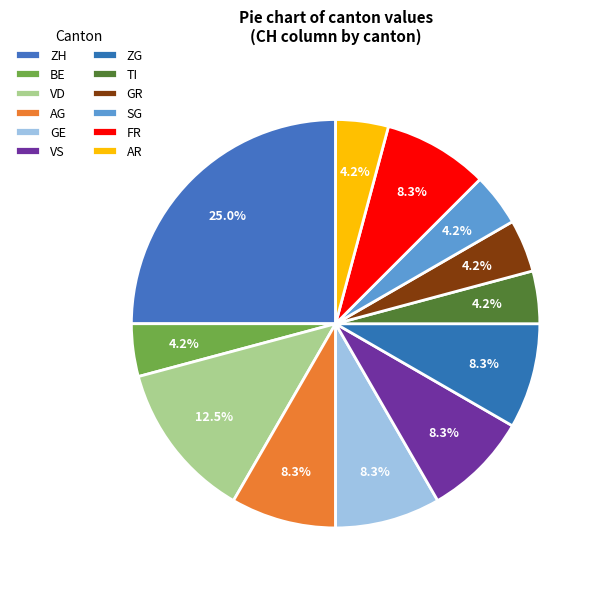

Count the number of slices in the pie.

12